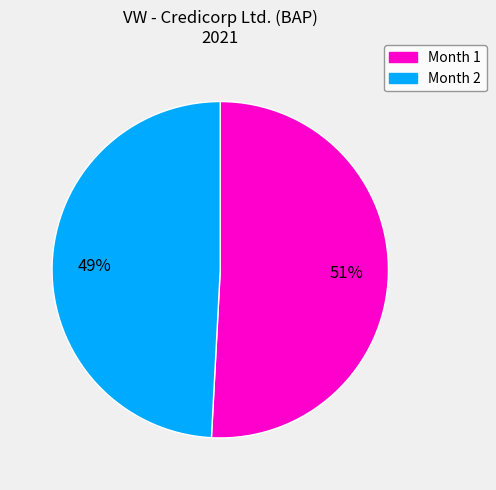

Between Month 1 and Month 2, which is larger?

Month 1